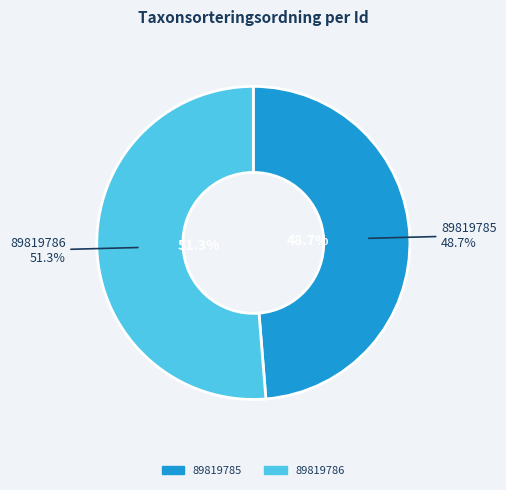

How many slices are in this pie chart?

2